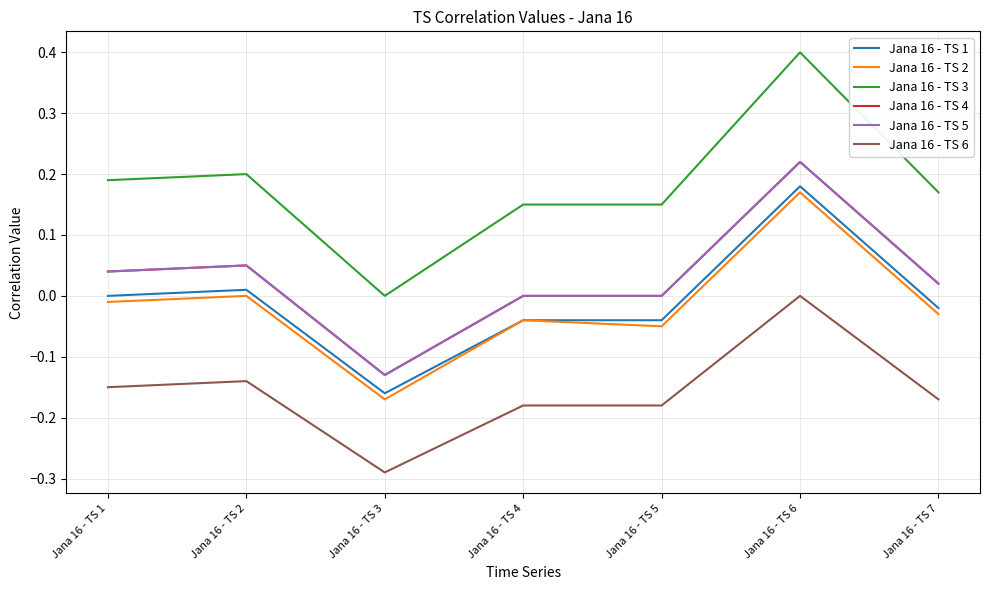

What is the greatest value displayed?

0.4